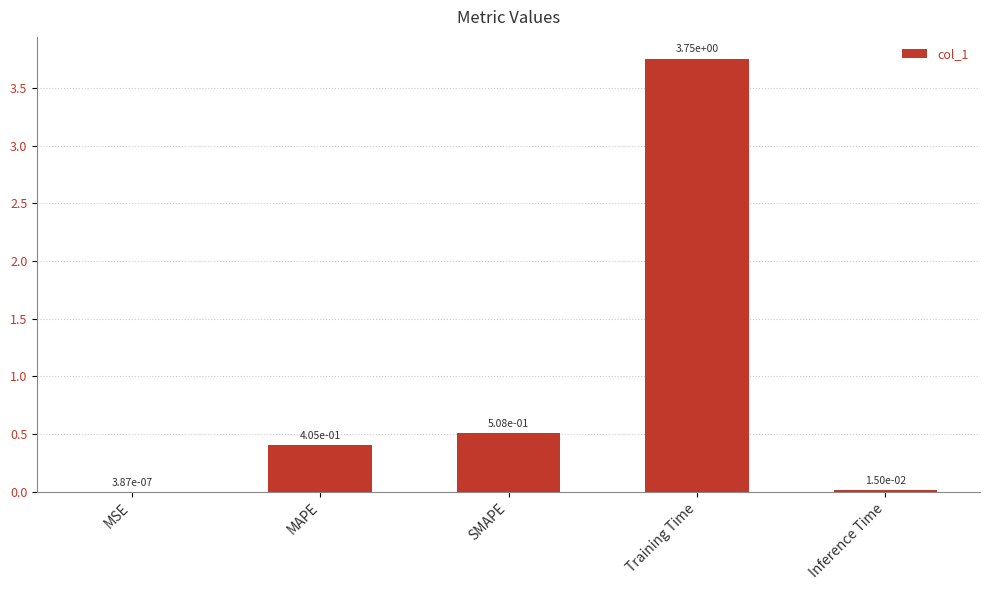

The chart shows a value of 5.4 at Training Time. True or false?

False